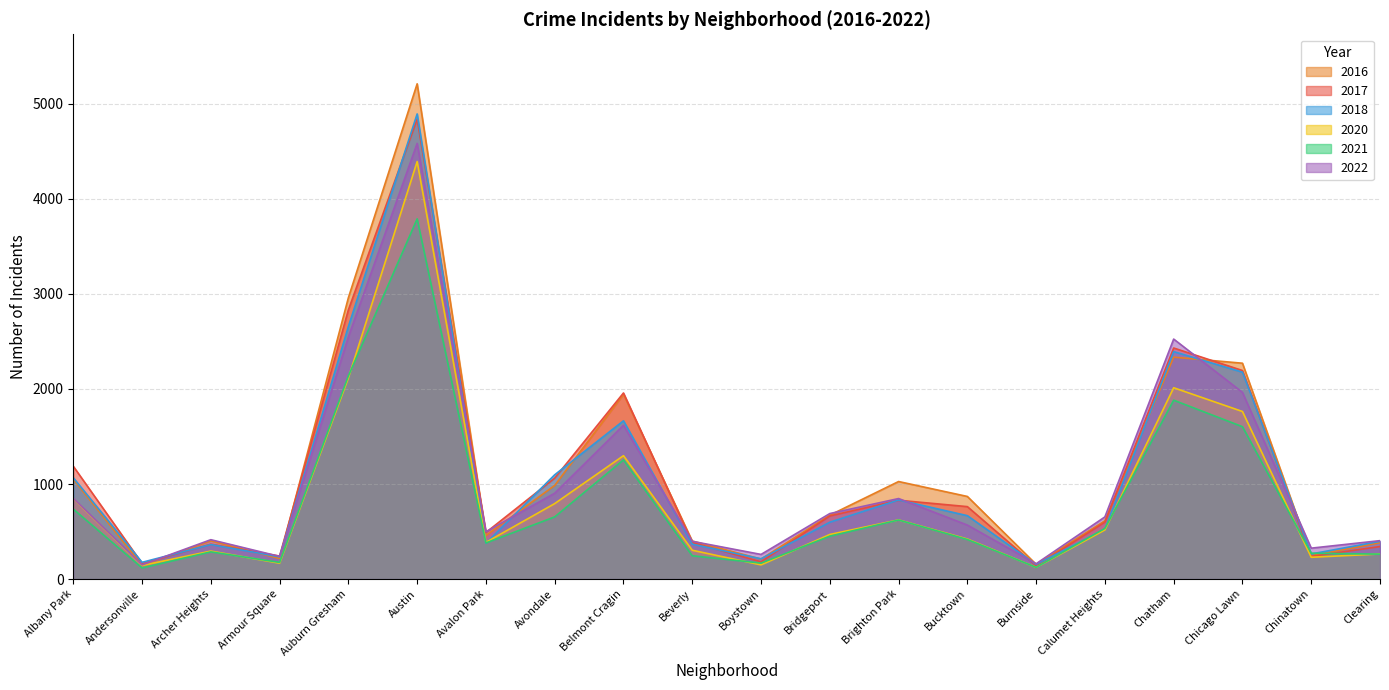

What is the average value of the 2020 series?

866